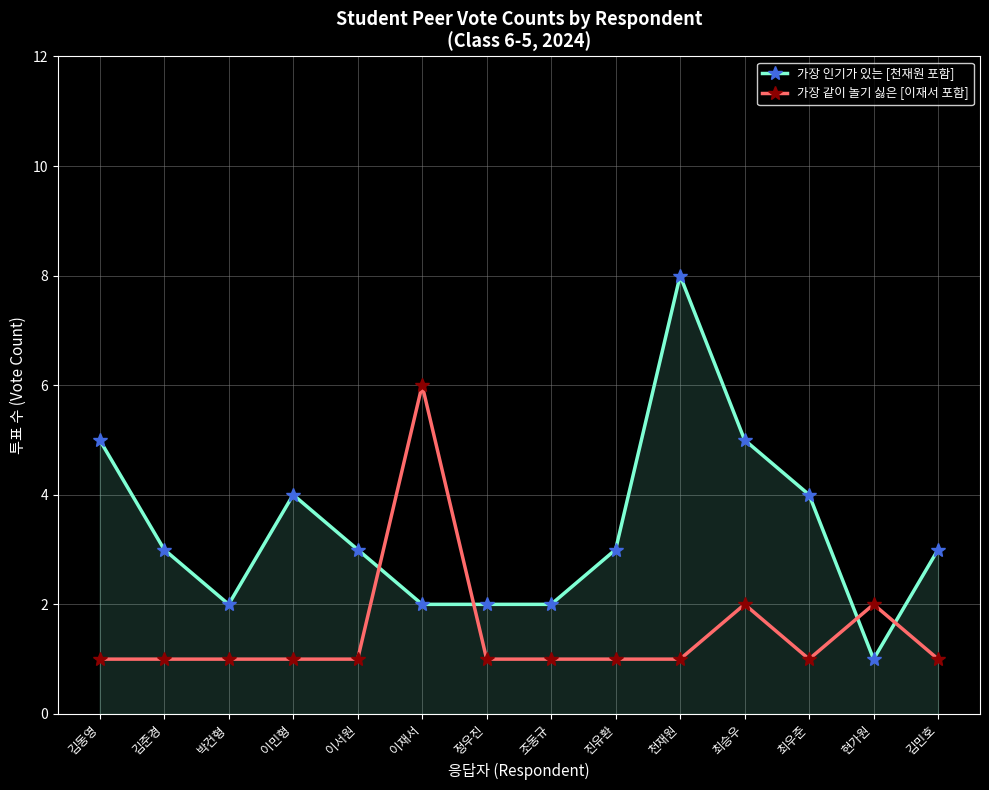

What is the greatest value displayed?

8